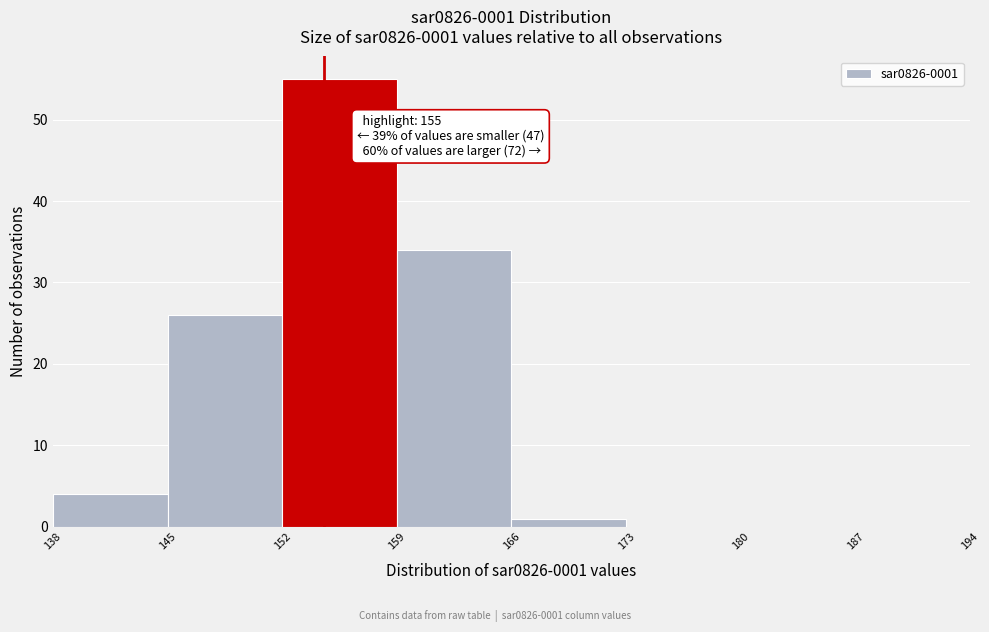

Which range on the x-axis has the tallest bar?

152 to 159